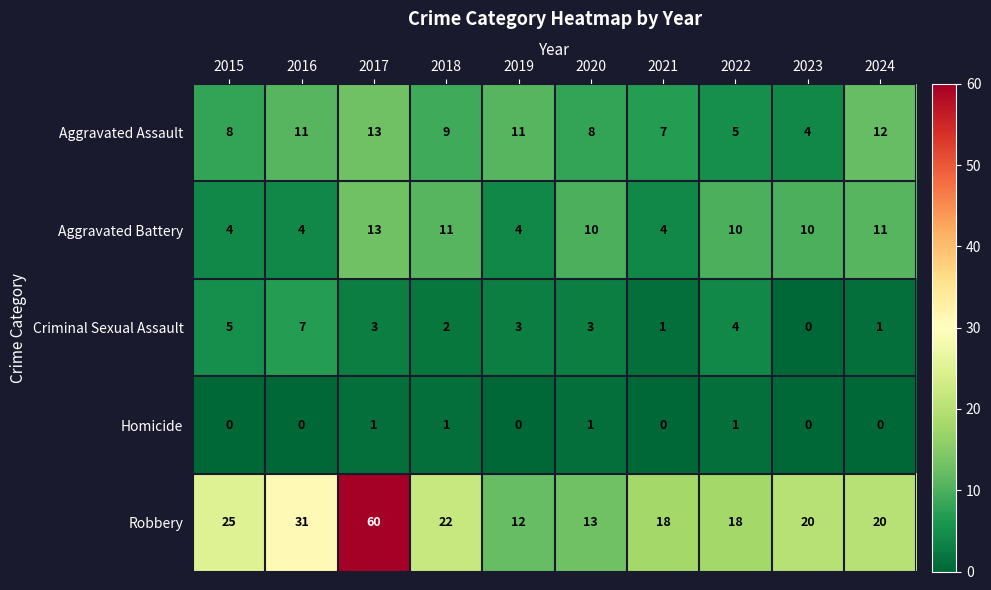

Count the number of data series in this chart.

5